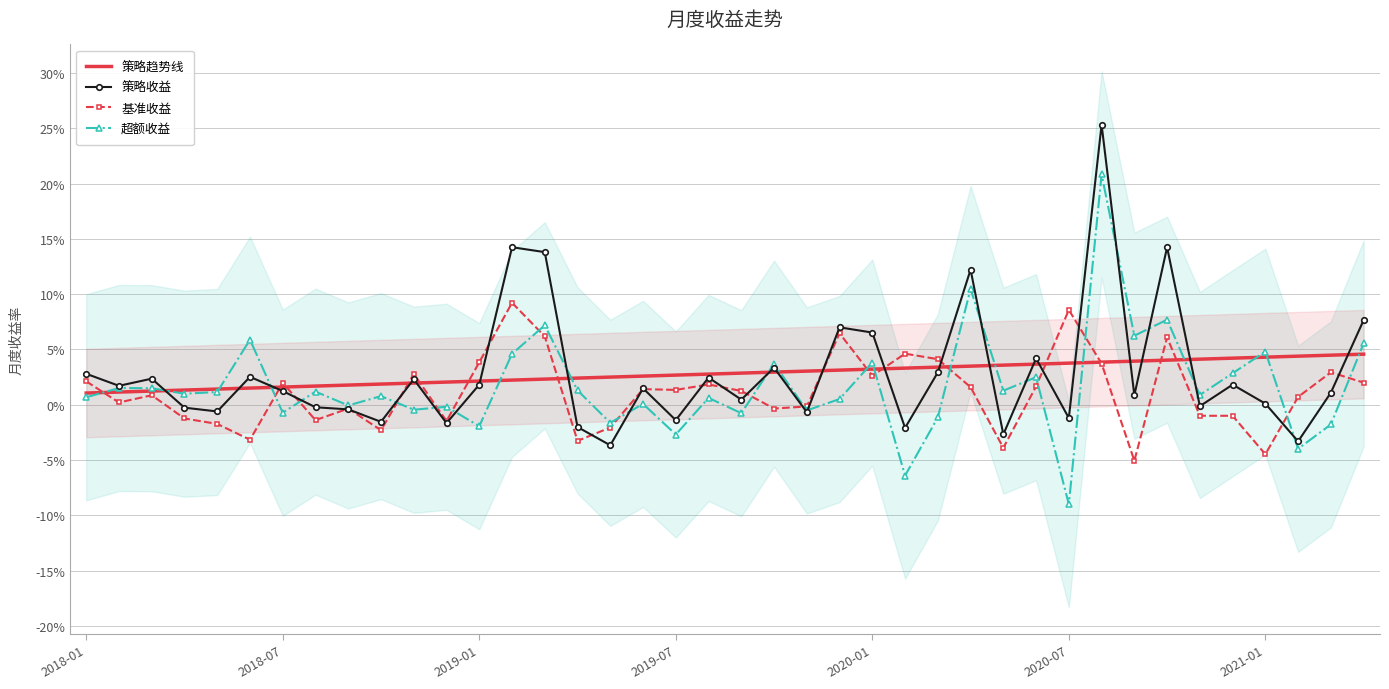

Which series has the largest range (max minus min)?

超额收益